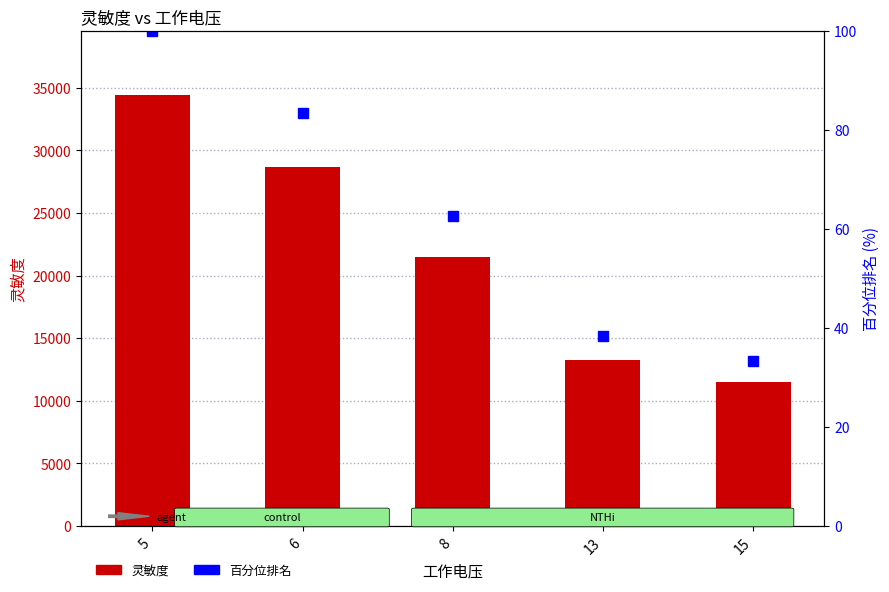

Which series changed the most between 5 and 8?

灵敏度